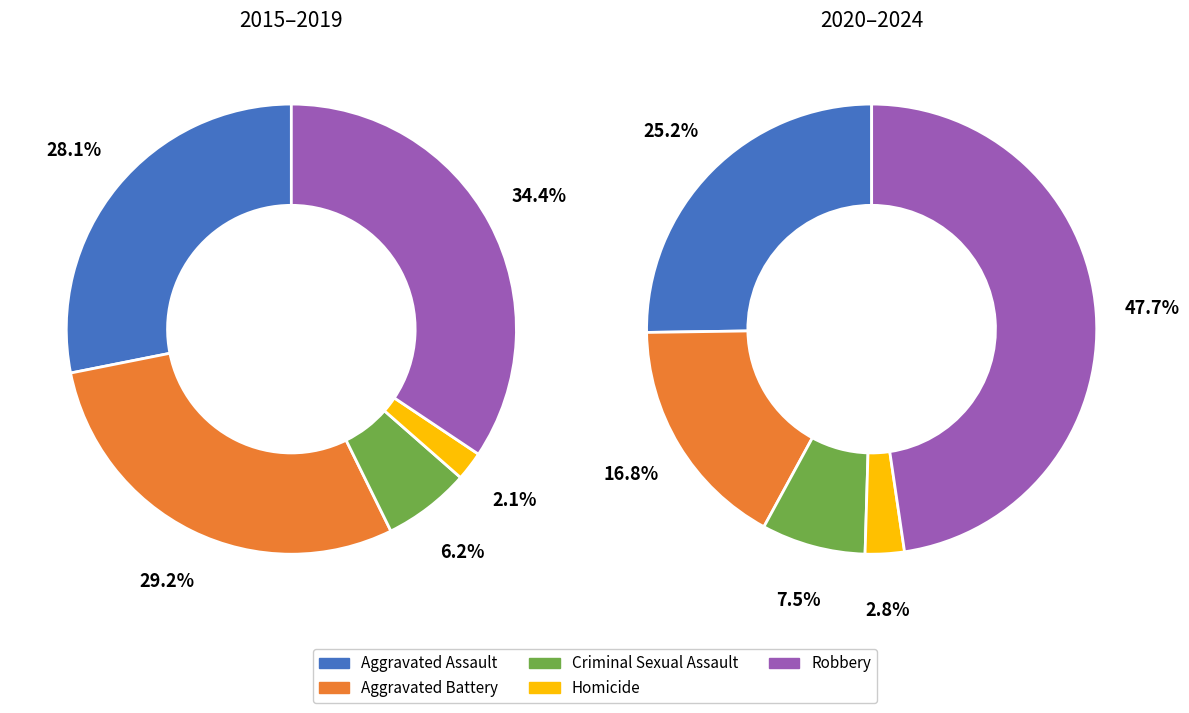

Which series has the largest range (max minus min)?

Robbery